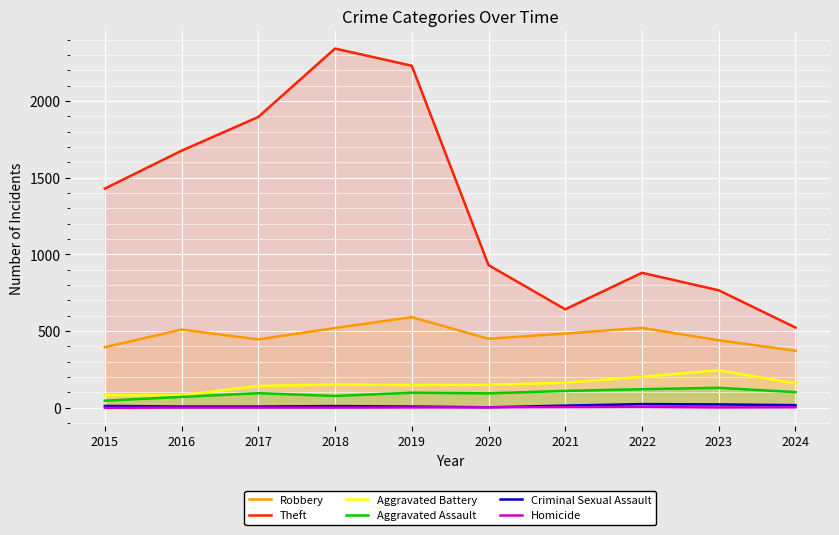

How many interior local valleys does the Criminal Sexual Assault series have?

1